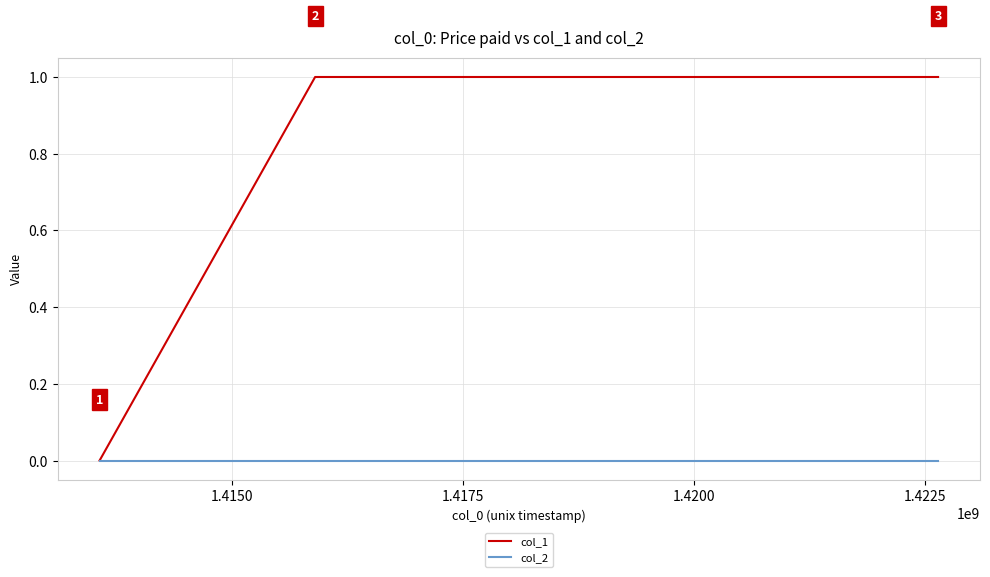

List the series in order of their overall mean, lowest first.

col_2, col_1